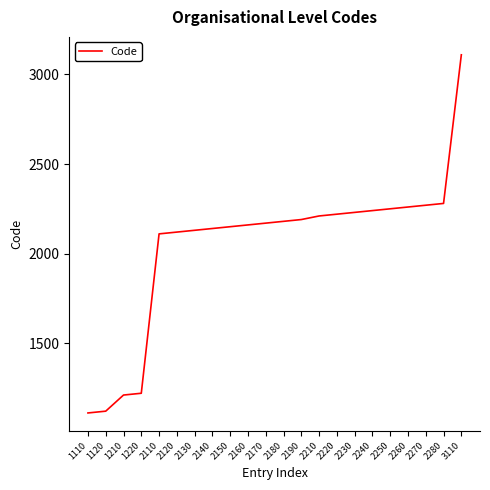

What is the difference between the maximum and minimum values?

2000